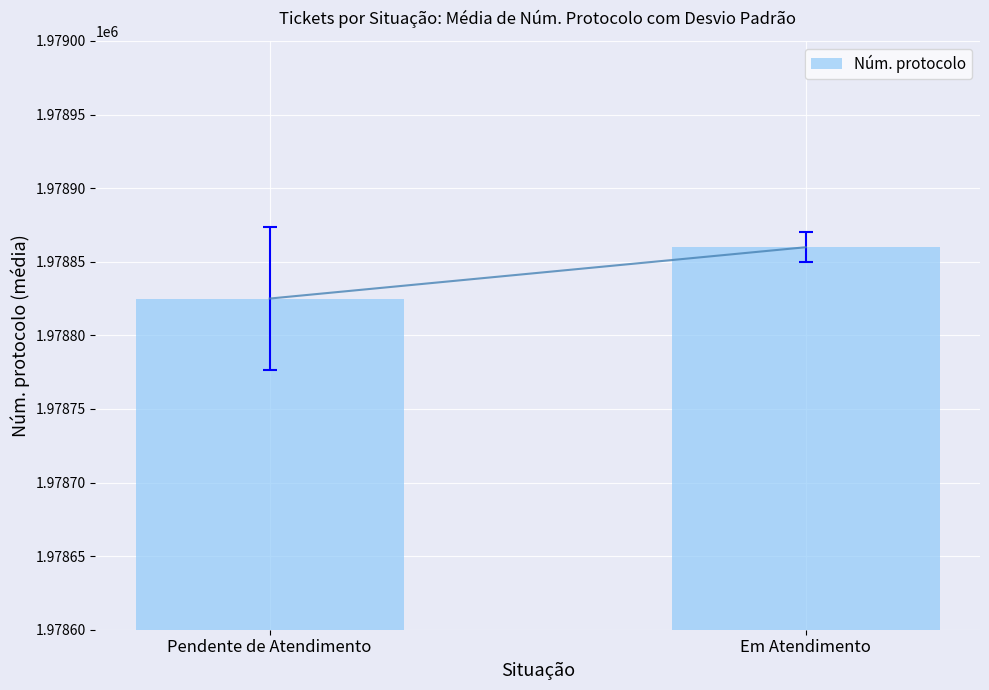

Does the chart contain stacked bars?

No